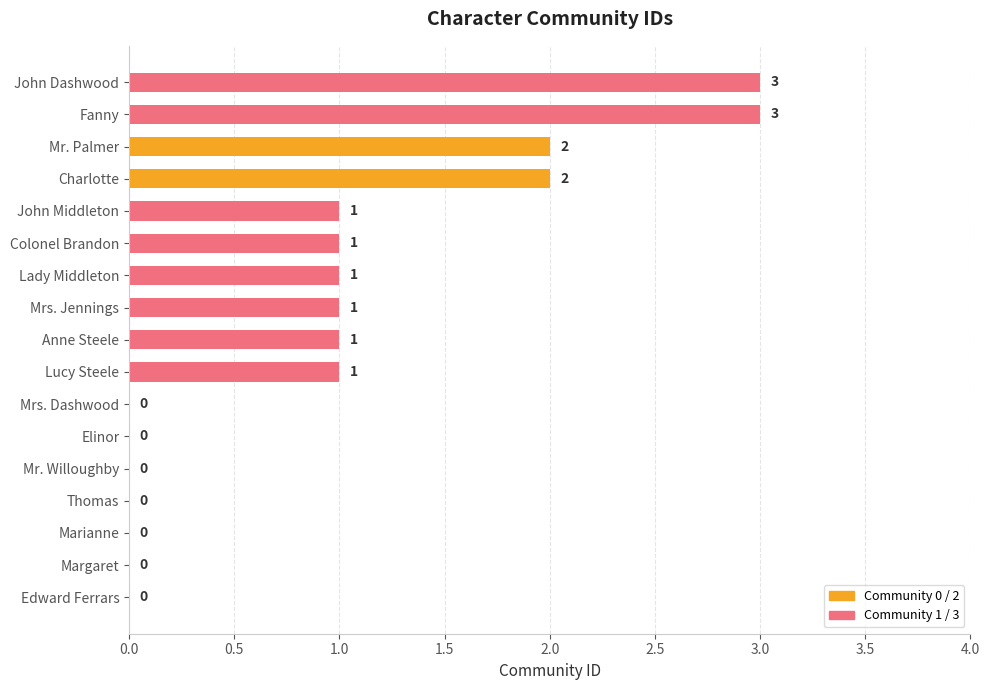

What is the maximum value shown in the chart?

3